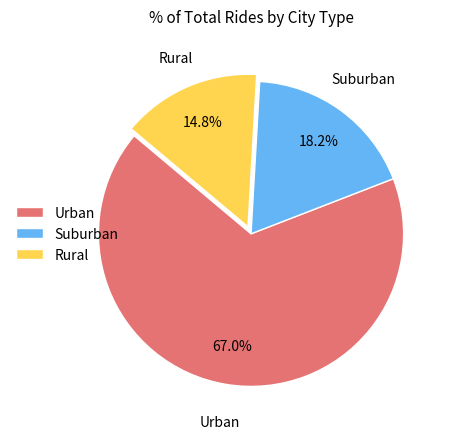

What percentage do Rural and Urban together represent?

81.8%